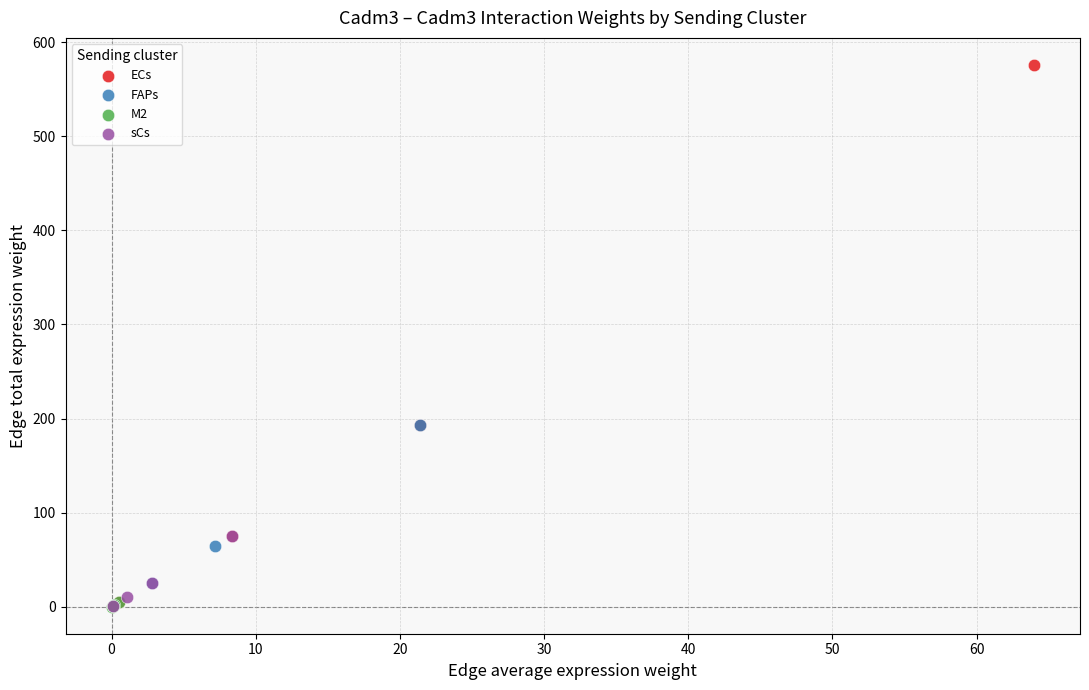

Which series reaches the maximum Y coordinate?

ECs